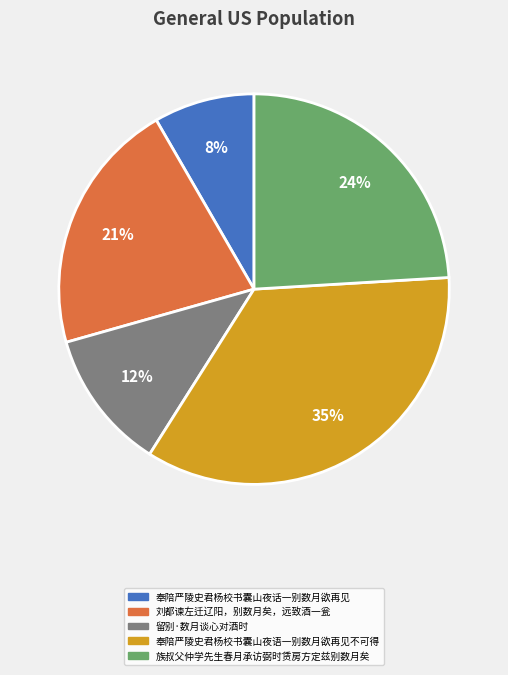

Does any single category account for the majority?

No